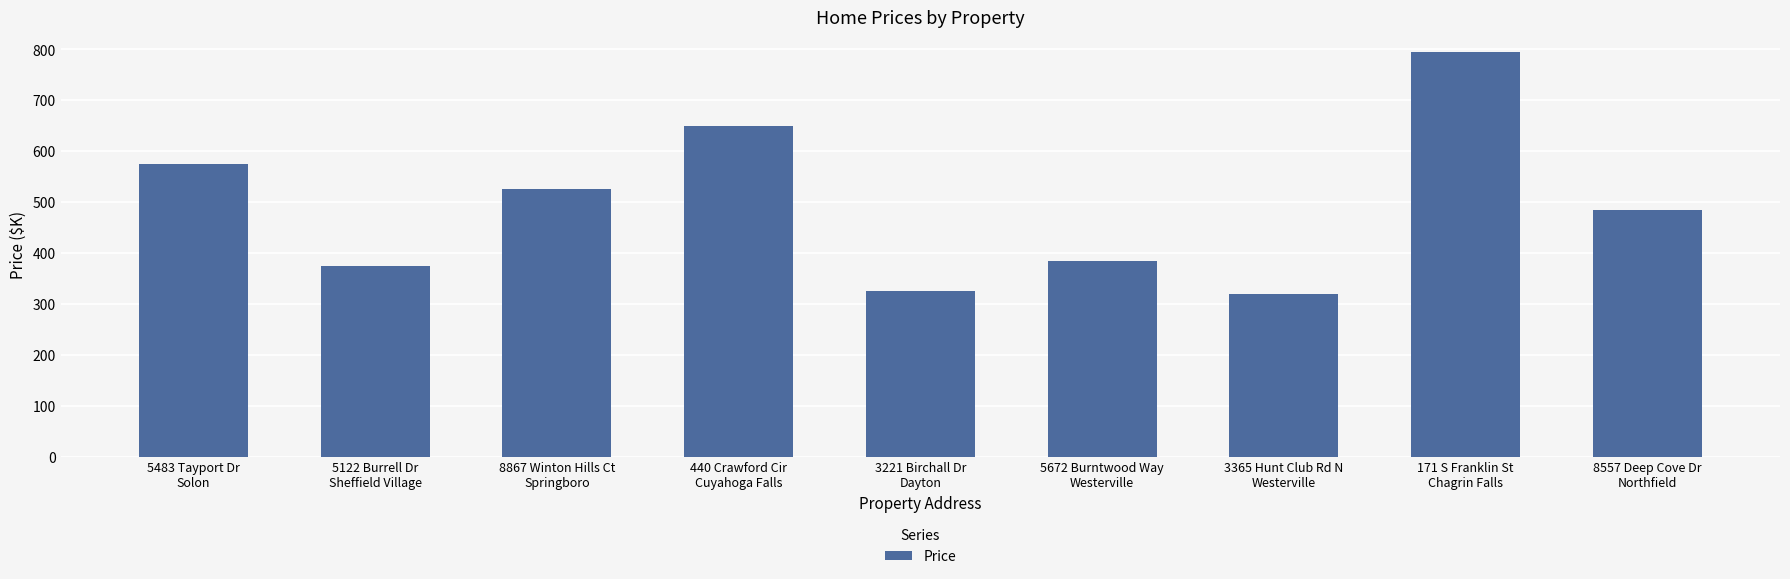

What position from the right is 171 S Franklin St
Chagrin Falls?

2